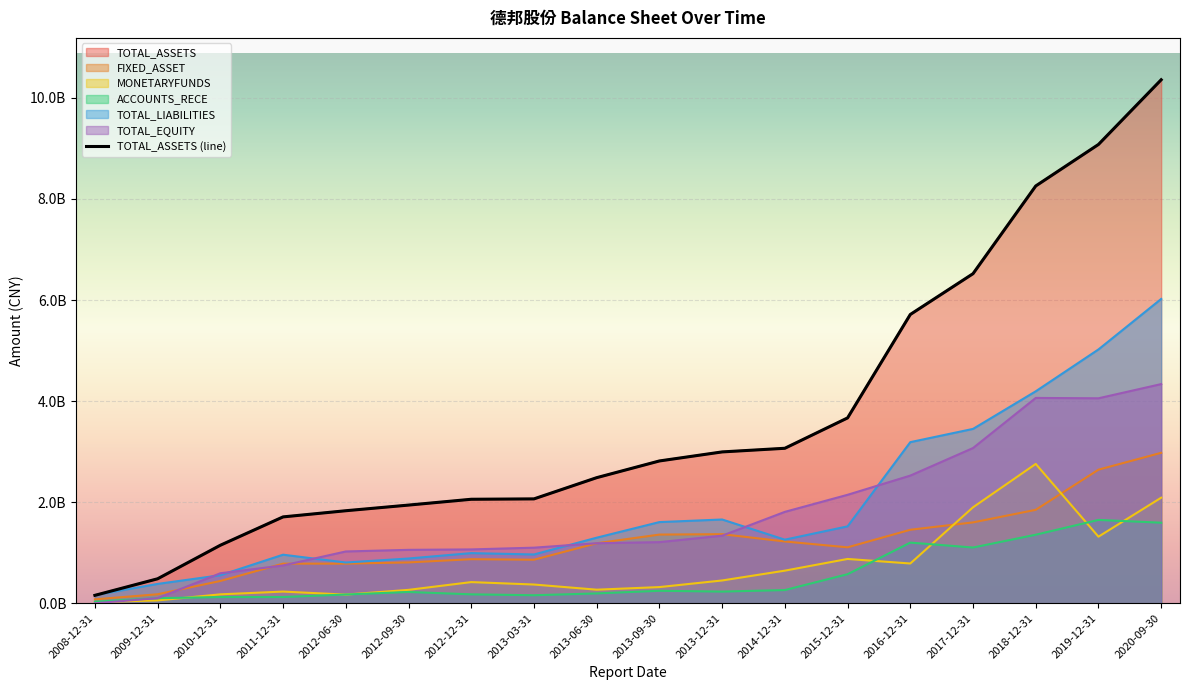

At how many categories does at least one series exceed 2252075492?

10